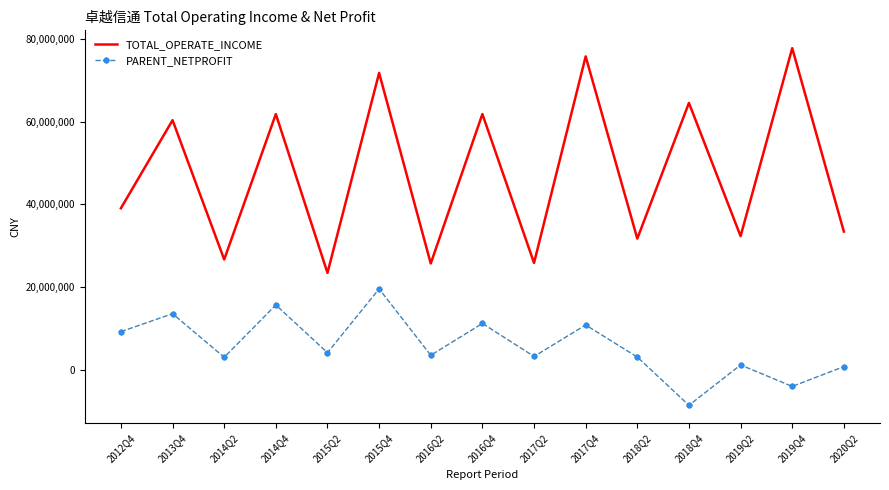

What is the greatest value displayed?

77783016.4